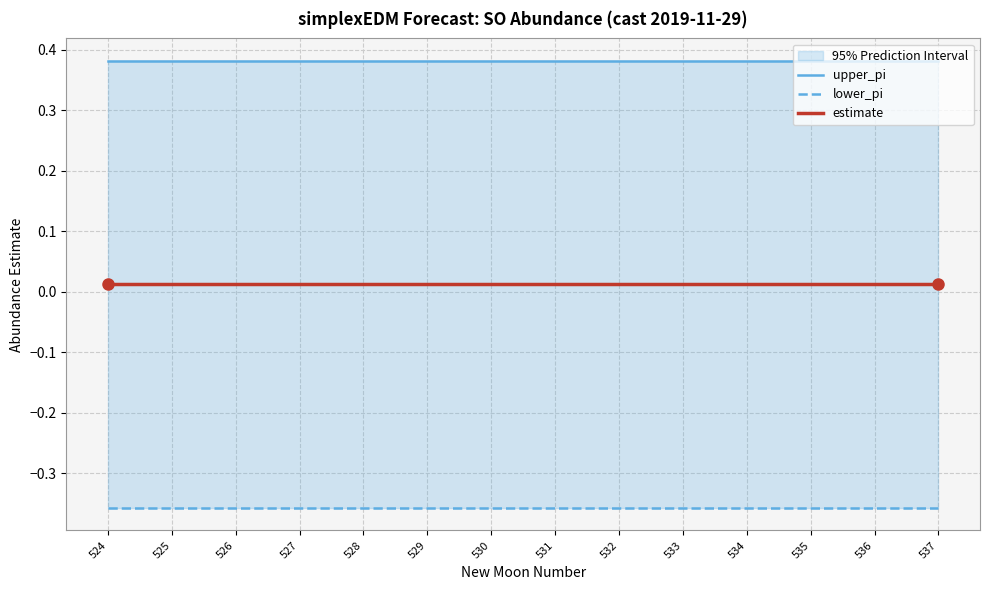

True or false: estimate and upper_pi cross at least once.

False